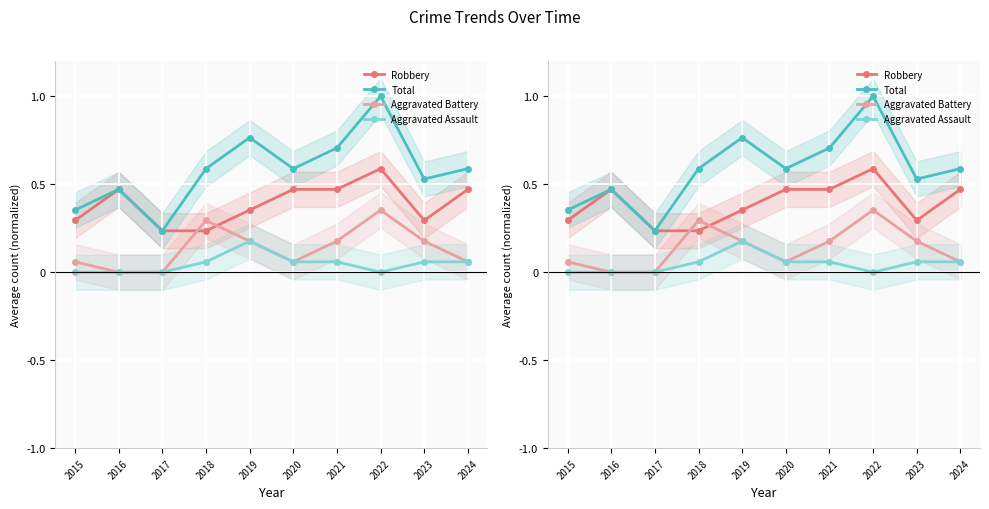

True or false: Robbery has more than 0 points higher than both neighbors.

True